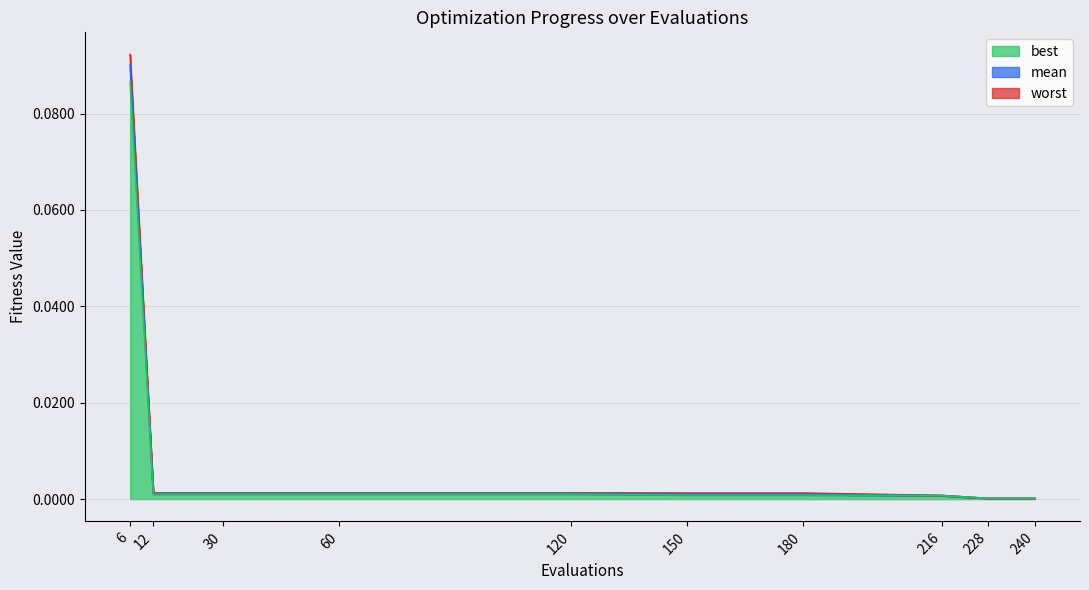

True or false: worst and best cross at least once.

False